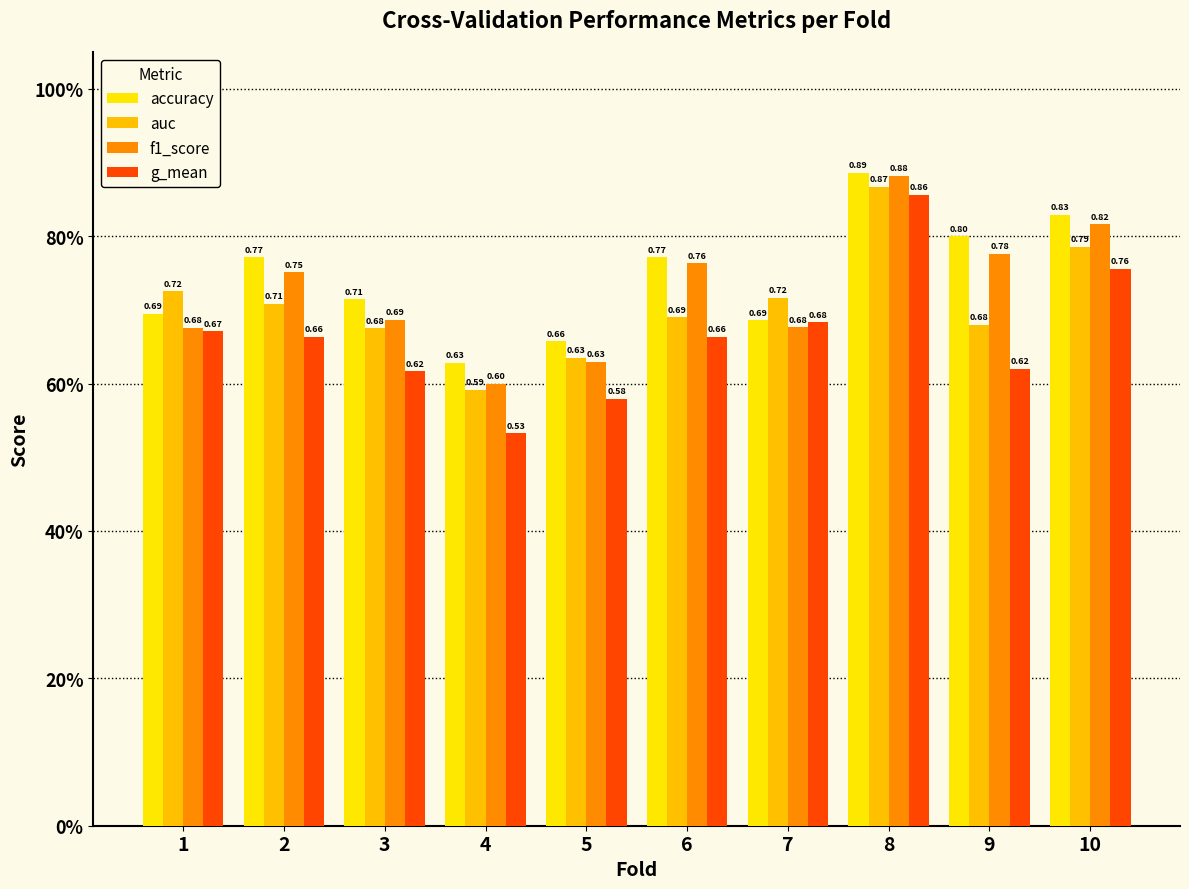

Reading left to right, extract all data points from this chart.

accuracy: 0.7	0.8	0.7	0.6	0.7	0.8	0.7	0.9	0.8	0.8
auc: 0.7	0.7	0.7	0.6	0.6	0.7	0.7	0.9	0.7	0.8
f1_score: 0.7	0.8	0.7	0.6	0.6	0.8	0.7	0.9	0.8	0.8
g_mean: 0.7	0.7	0.6	0.5	0.6	0.7	0.7	0.9	0.6	0.8